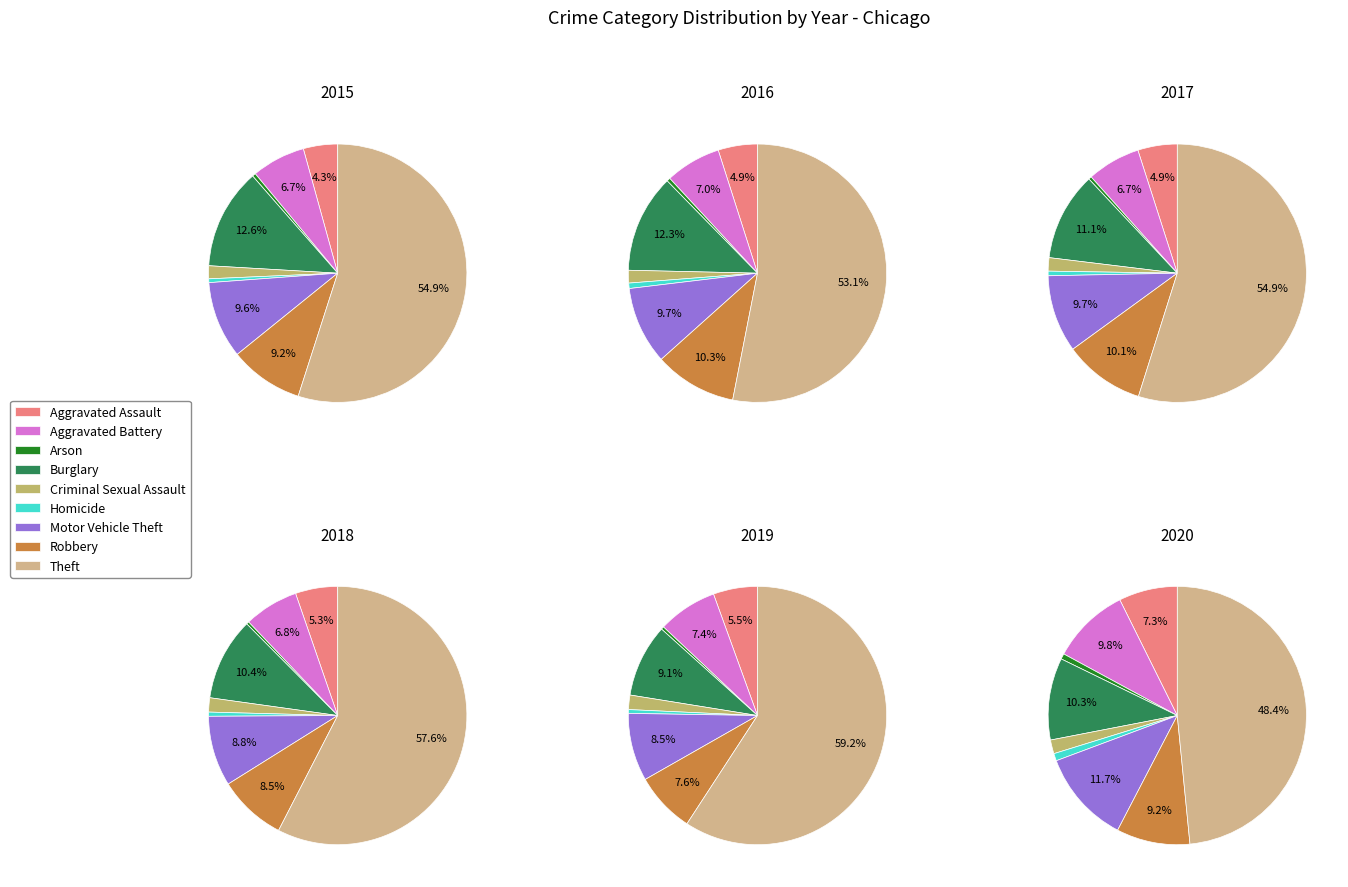

Is it true that Arson is 0% of the pie?

True